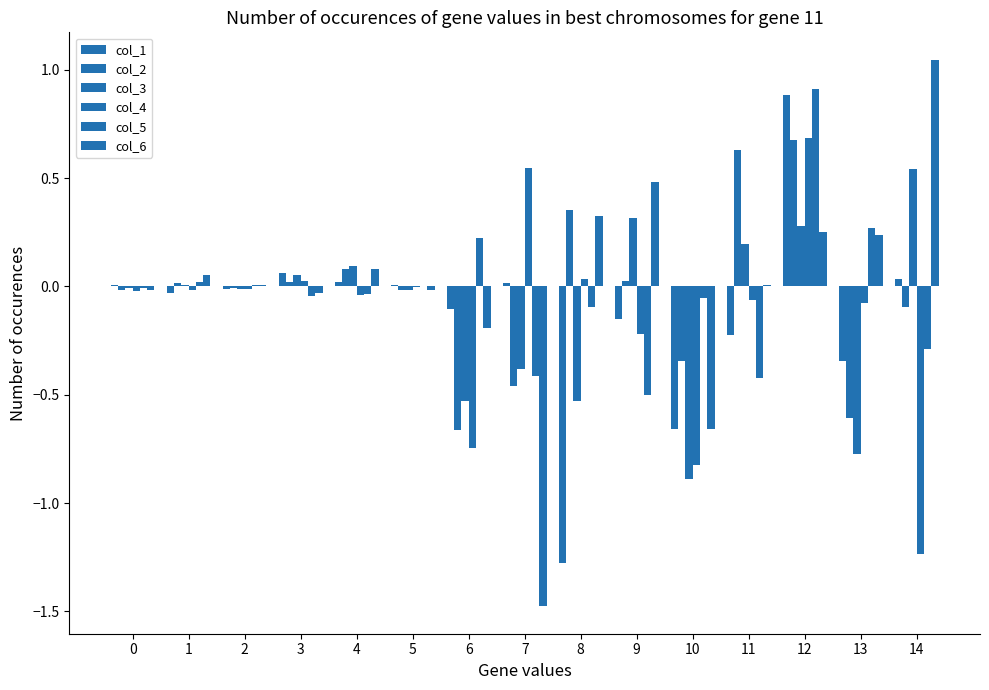

The col_2 series shows -0.0 at 2. True or false?

True